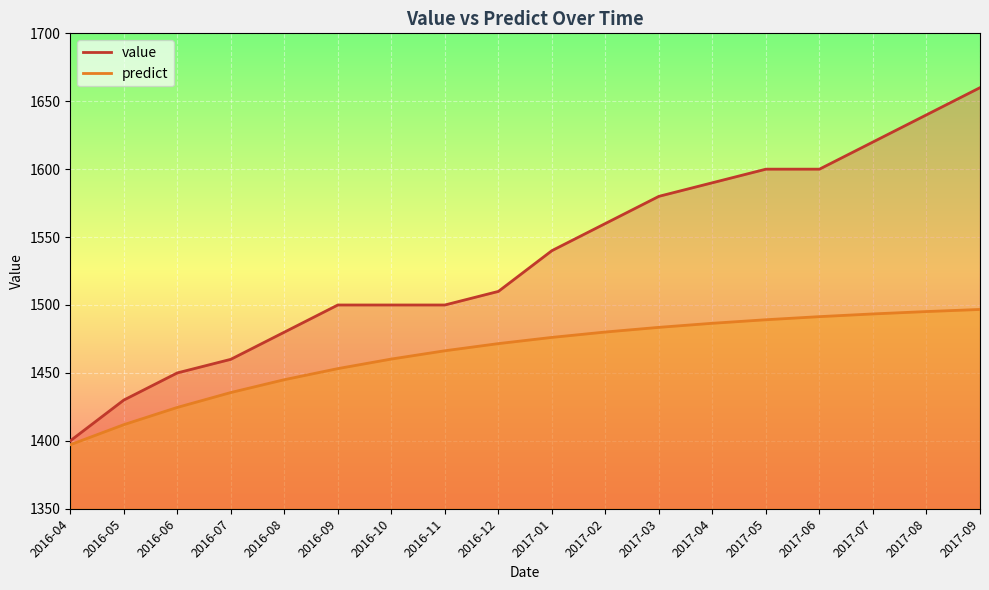

What is the greatest value displayed?

1660.0